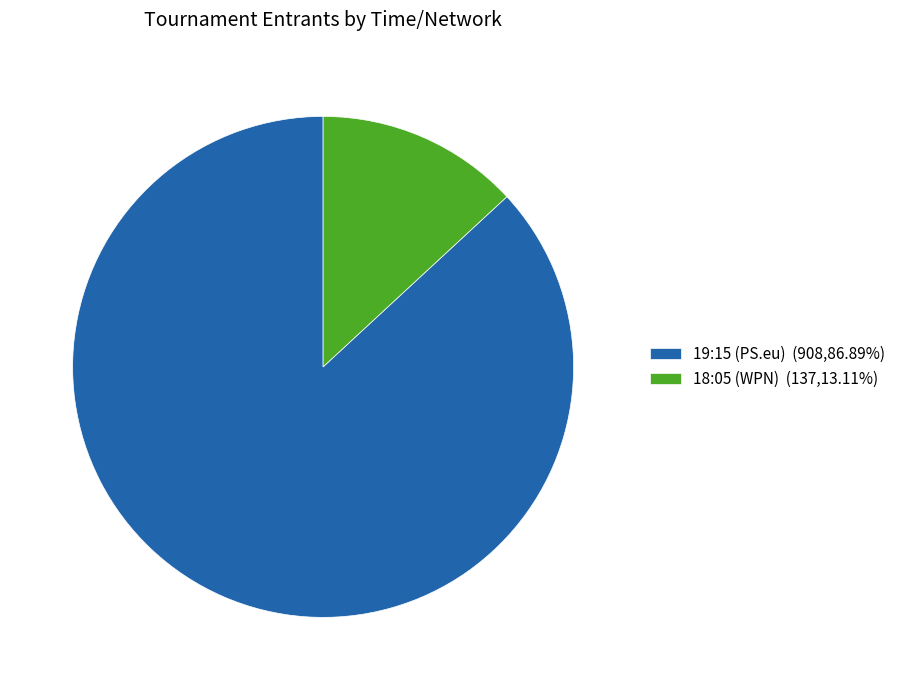

Which slice represents more than half of the pie?

19:15 (PS.eu)